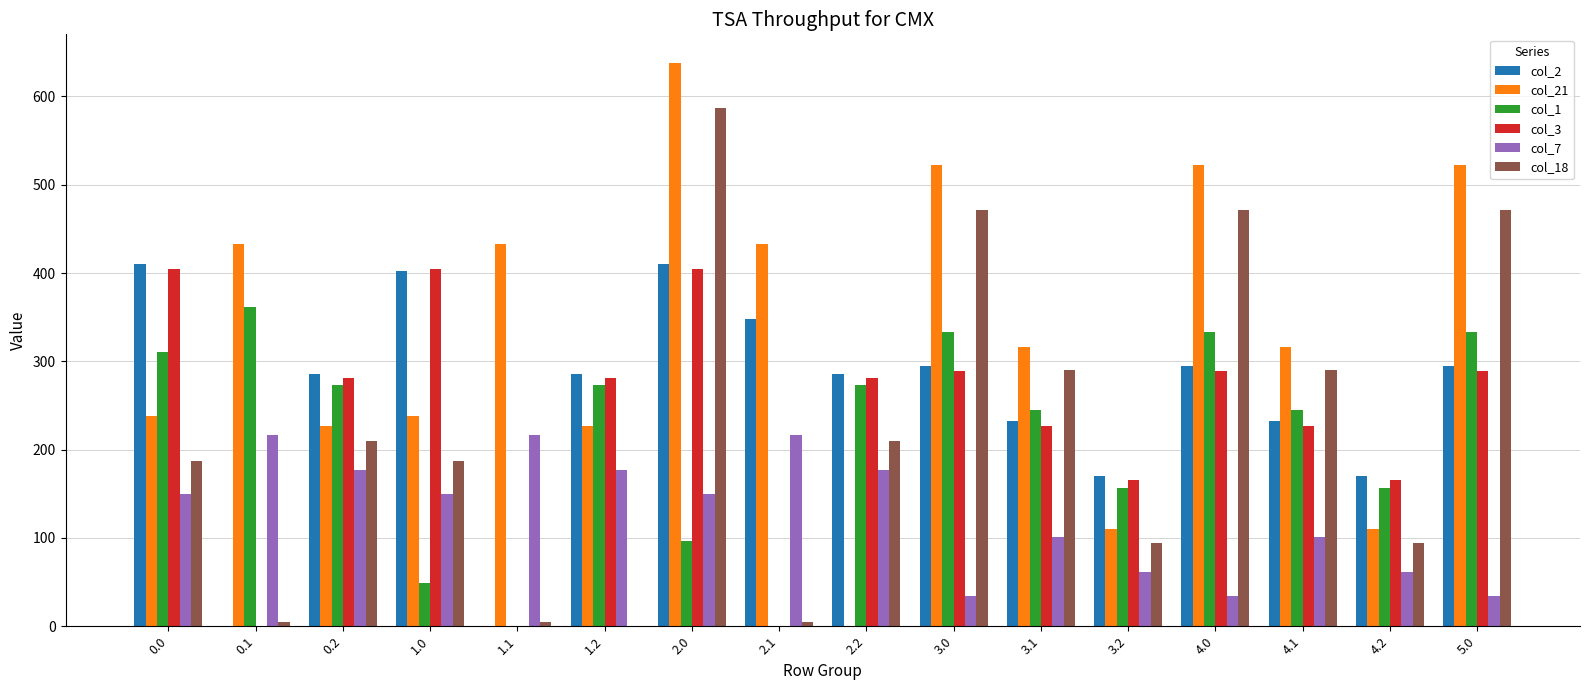

What is the difference between the col_1 values at 1.0 and 4.1?

195.9